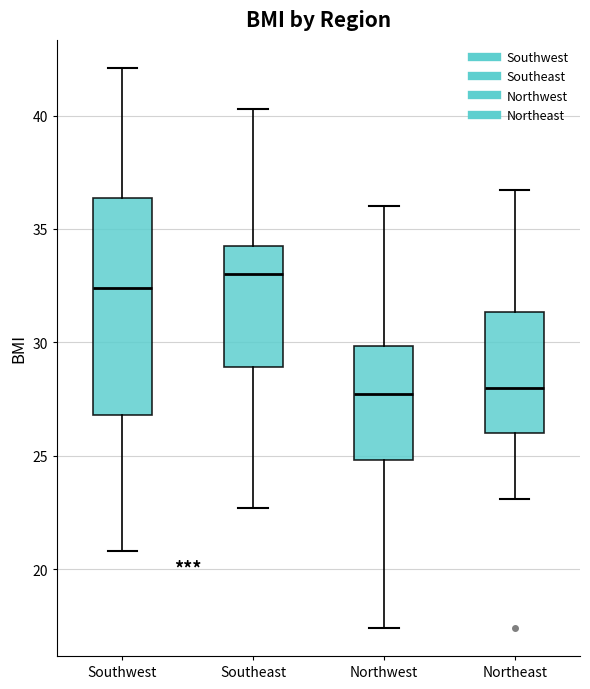

Reading left to right, transcribe this box plot: for each box, give where its median line is, the range the box spans, and where its two whiskers end, as read against the y-axis. The values are not printed on the chart, so give them approximately, as read against the axis.

Southwest: median 32.5, box 27.0 to 36.5, whiskers 21.0 to 42.0
Southeast: median 33.0, box 29.0 to 34.5, whiskers 22.5 to 40.5
Northwest: median 27.5, box 25.0 to 30.0, whiskers 17.5 to 36.0
Northeast: median 28.0, box 26.0 to 31.5, whiskers 23.0 to 36.5